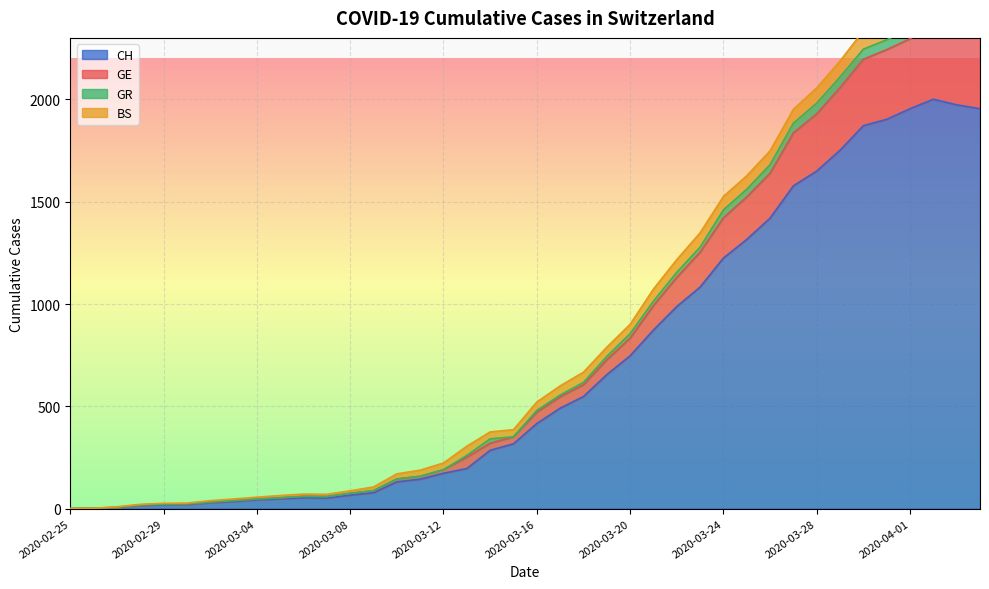

What is the highest value of the CH series?

2001